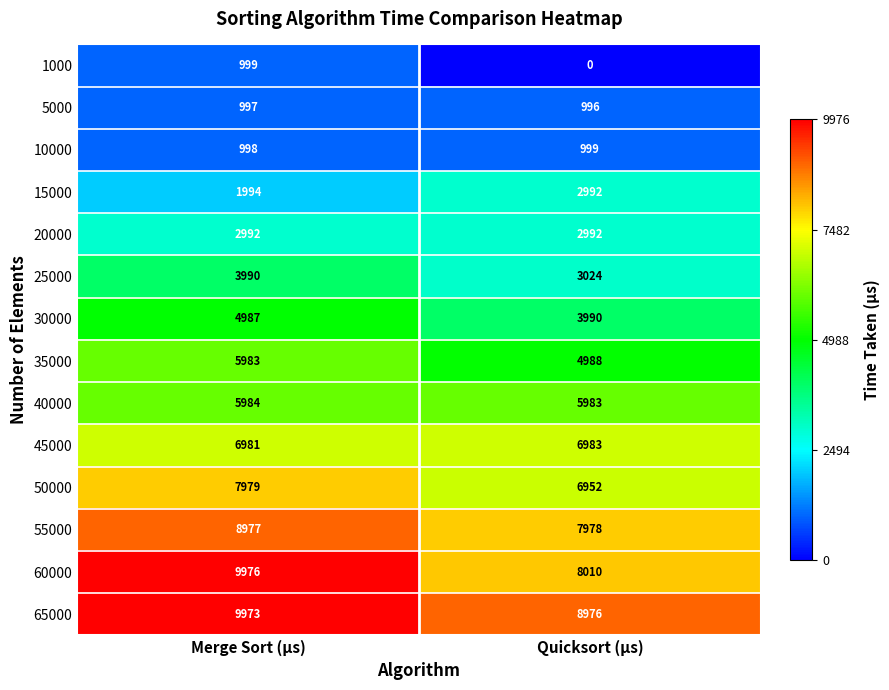

Where is 65000 nearest to the value 9474?

Quicksort (µs)